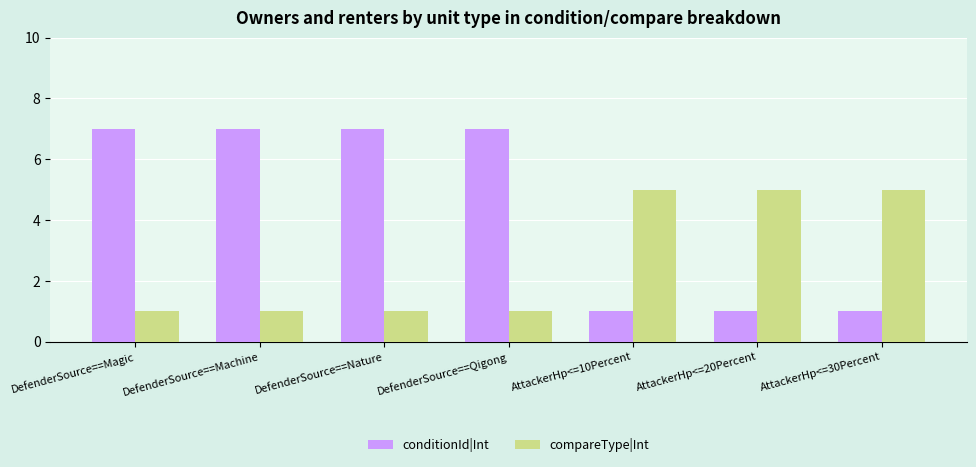

Reading left to right, what are all the values shown in this chart?

conditionId|Int: 7	7	7	7	1	1	1
compareType|Int: 1	1	1	1	5	5	5